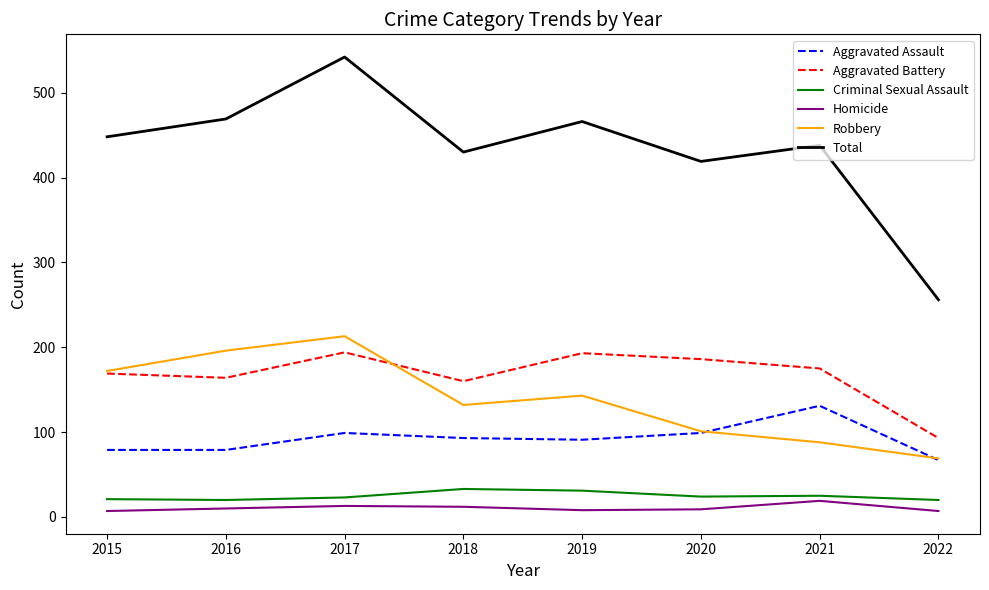

What are all the series names shown in the legend?

Aggravated Assault, Aggravated Battery, Criminal Sexual Assault, Homicide, Robbery, Total